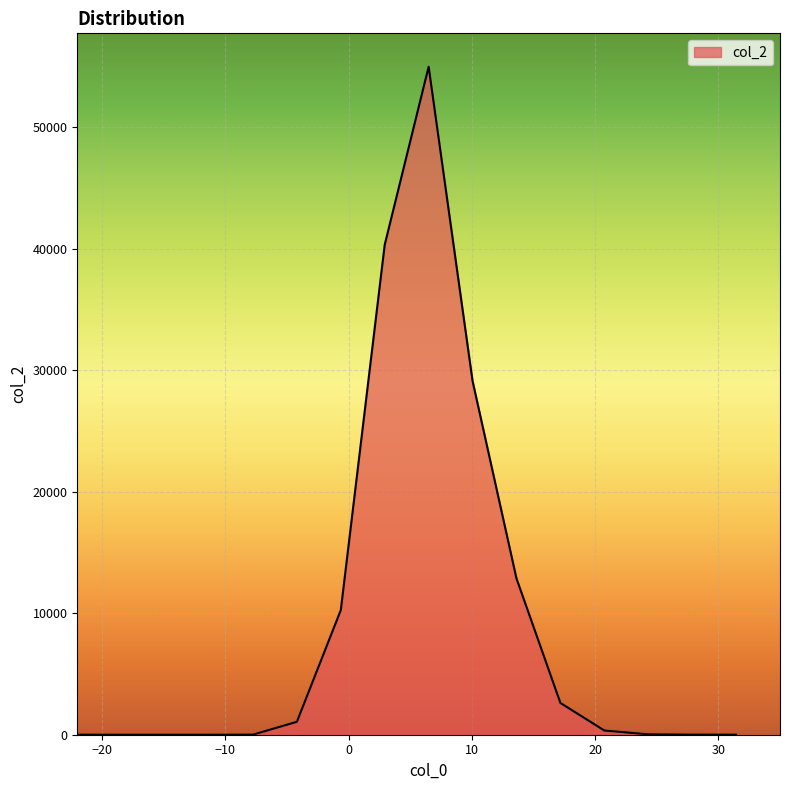

What is the difference between the maximum and minimum values?

54958